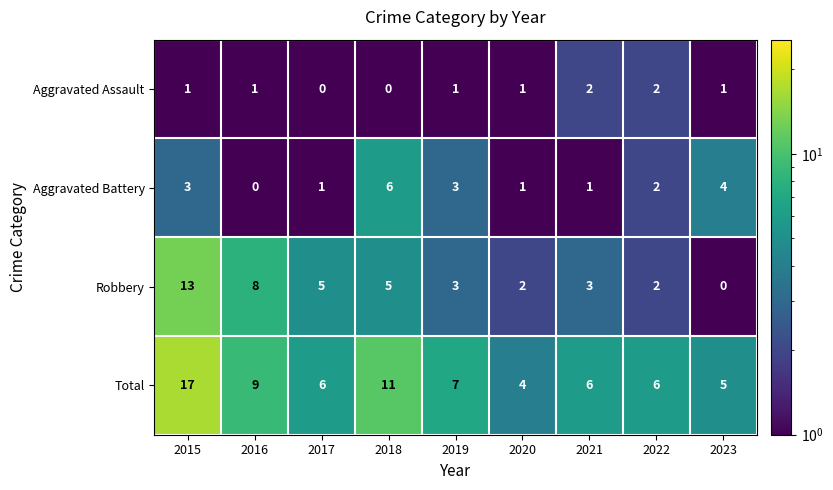

What is the sum of the Robbery values at 2020 and 2018?

7